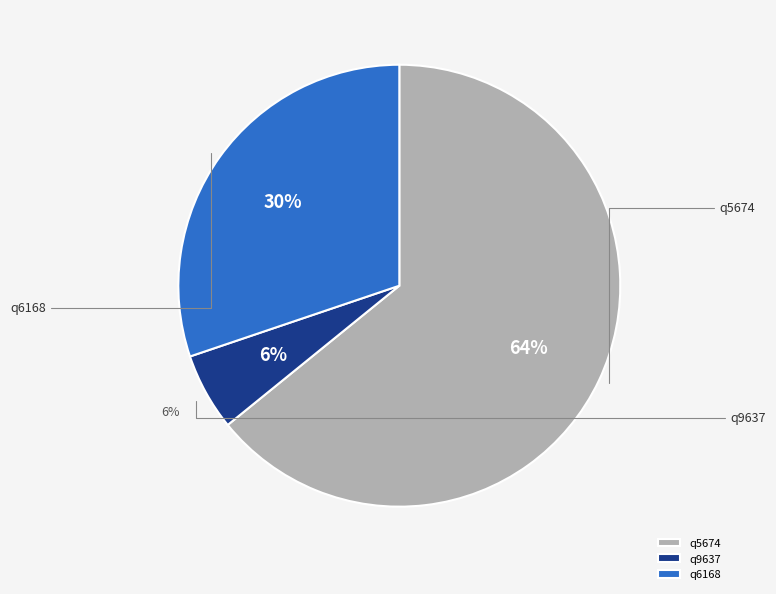

What is the ratio of the value at q6168 to the value at q5674?

0.5